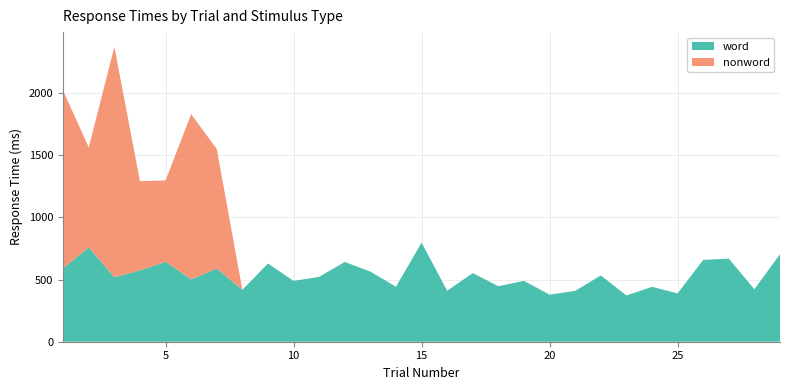

Reading left to right, list all the values displayed in this chart.

word: 1=590.6	2=759.2	3=518.0	4=573.6	5=642.9	6=501.6	7=588.9	8=417.6	9=629.1	10=489.1	11=521.9	12=641.3	13=564.0	14=442.1	15=796.9	16=410.1	17=551.7	18=446.4	19=489.3	20=378.7	21=408.9	22=533.1	23=371.8	24=441.4	25=388.9	26=657.8	27=667.7	28=421.7	29=703.6
nonword: 1=1427.2	2=803.3	3=1853.1	4=717.6	5=654.2	6=1328.2	7=961.2	8=0.0	9=0.0	10=0.0	11=0.0	12=0.0	13=0.0	14=0.0	15=0.0	16=0.0	17=0.0	18=0.0	19=0.0	20=0.0	21=0.0	22=0.0	23=0.0	24=0.0	25=0.0	26=0.0	27=0.0	28=0.0	29=0.0